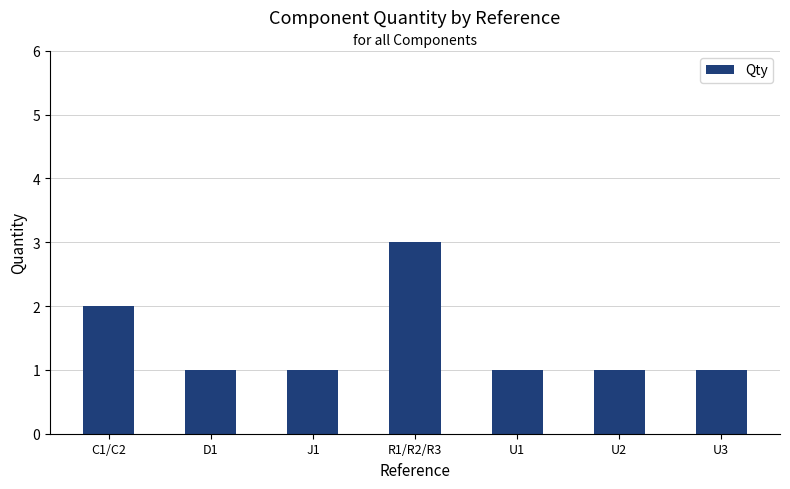

What is the value of the 1st bar from the left?

2